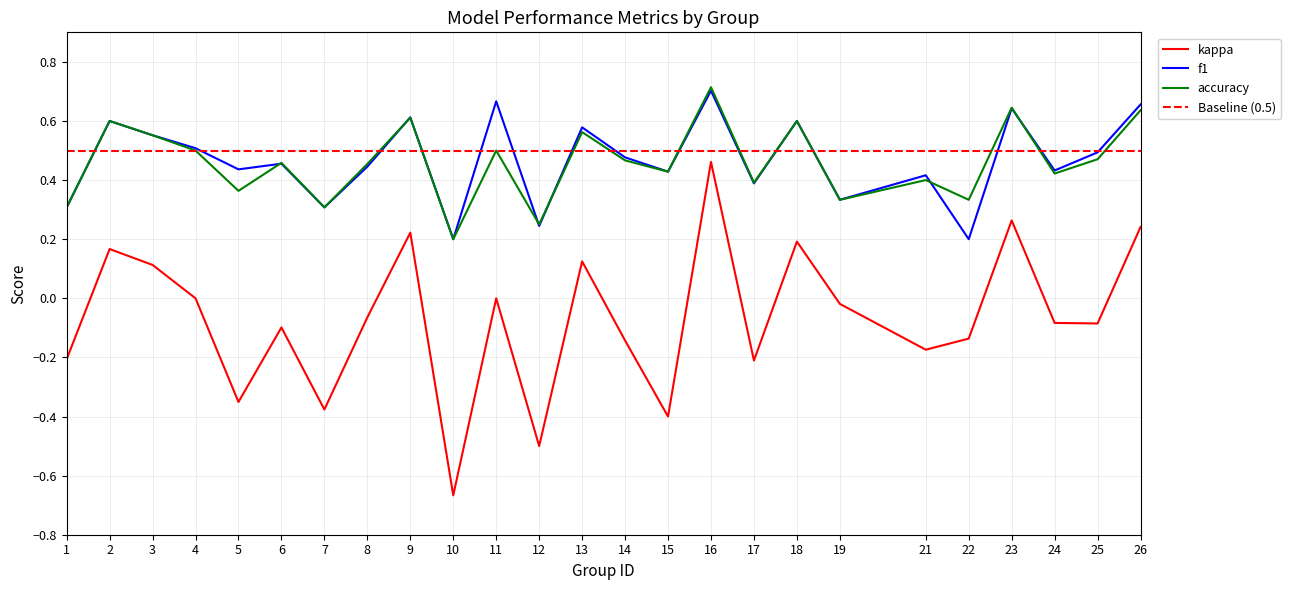

True or false: kappa and f1 intersect in this chart.

False